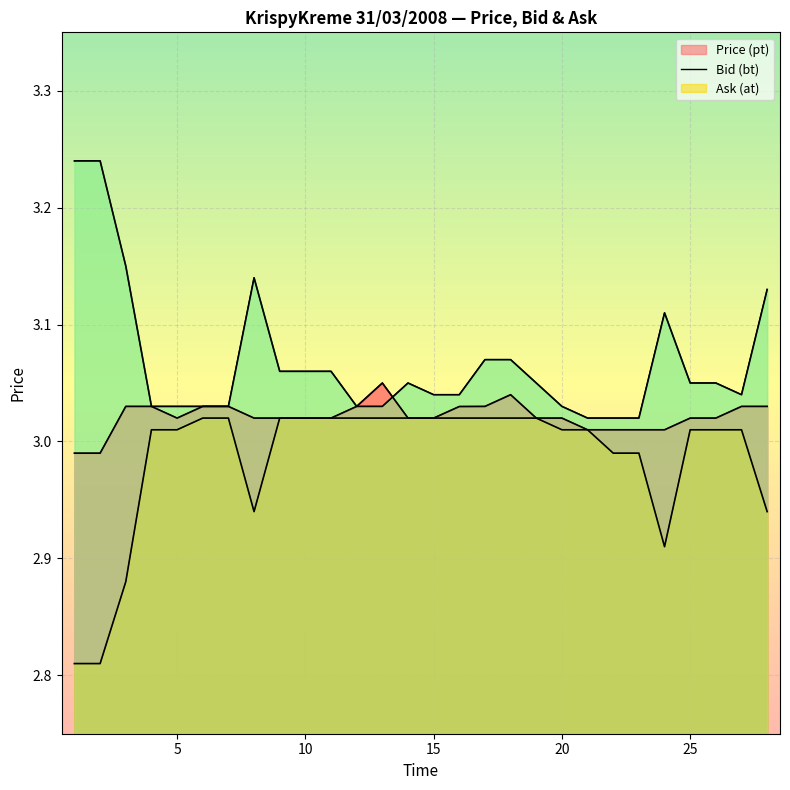

How many intersections are there between Ask (at) and Price (pt)?

1